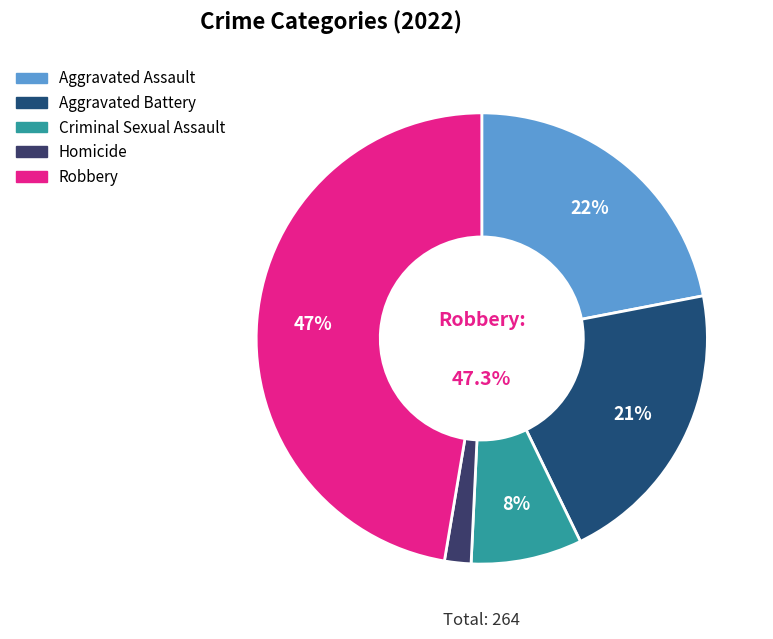

Count the number of slices in the pie.

5